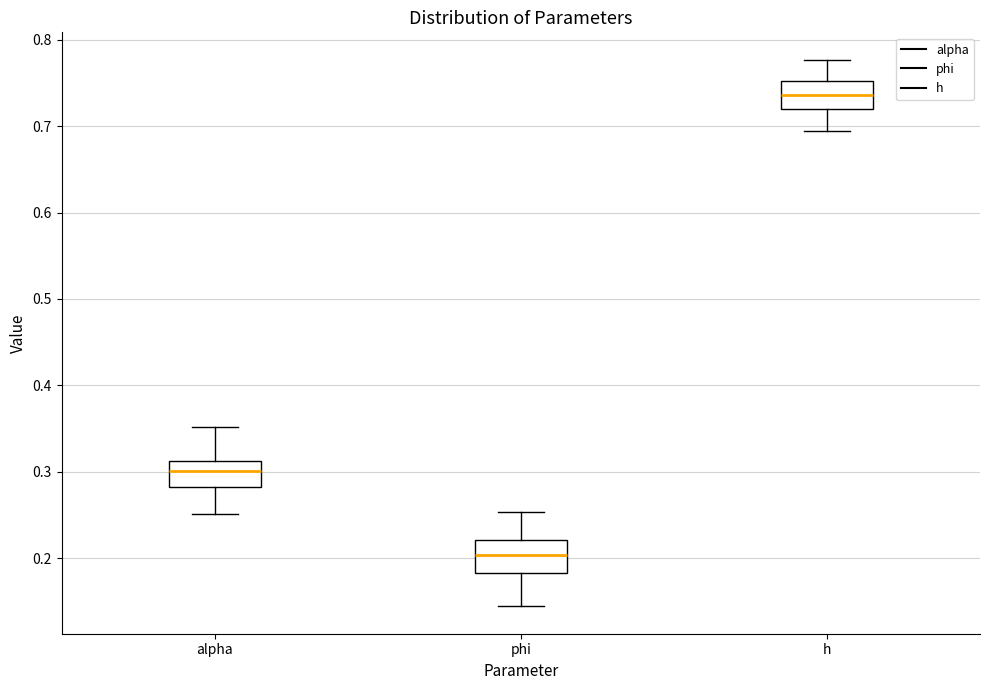

Which box has the lowest median line?

phi